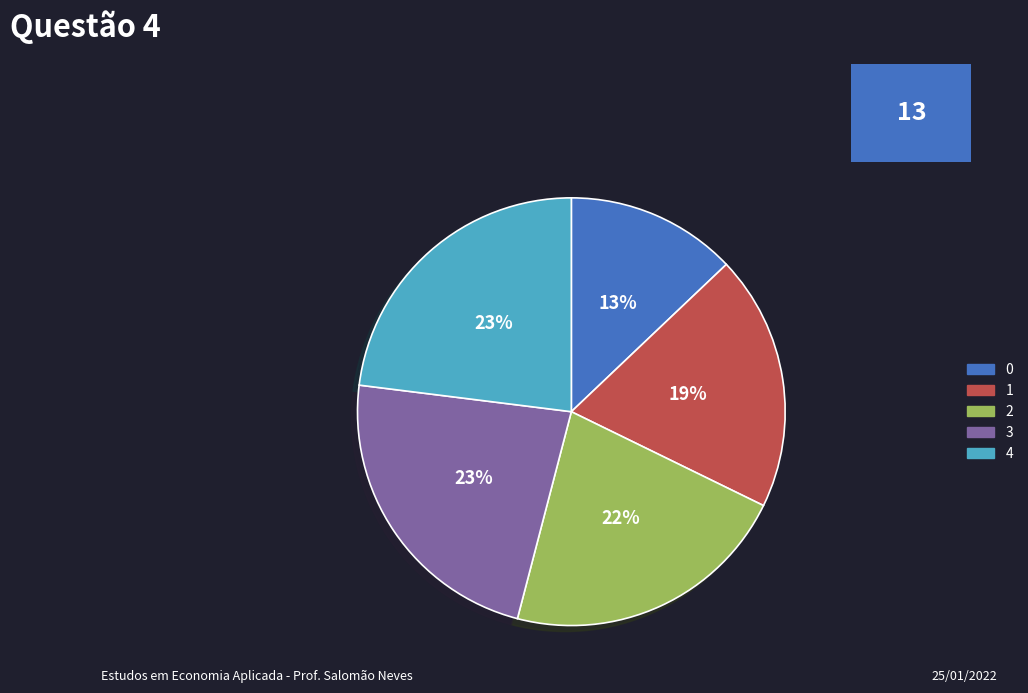

Does any single category account for the majority?

No